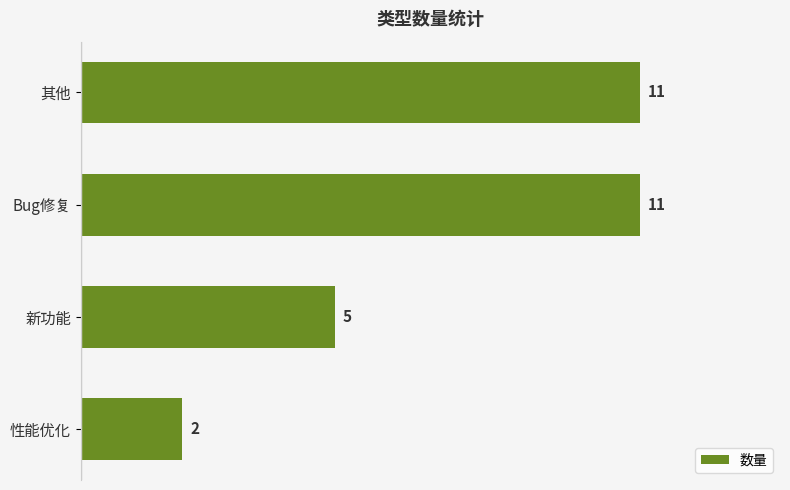

At which category does the chart reach its minimum across all series?

性能优化